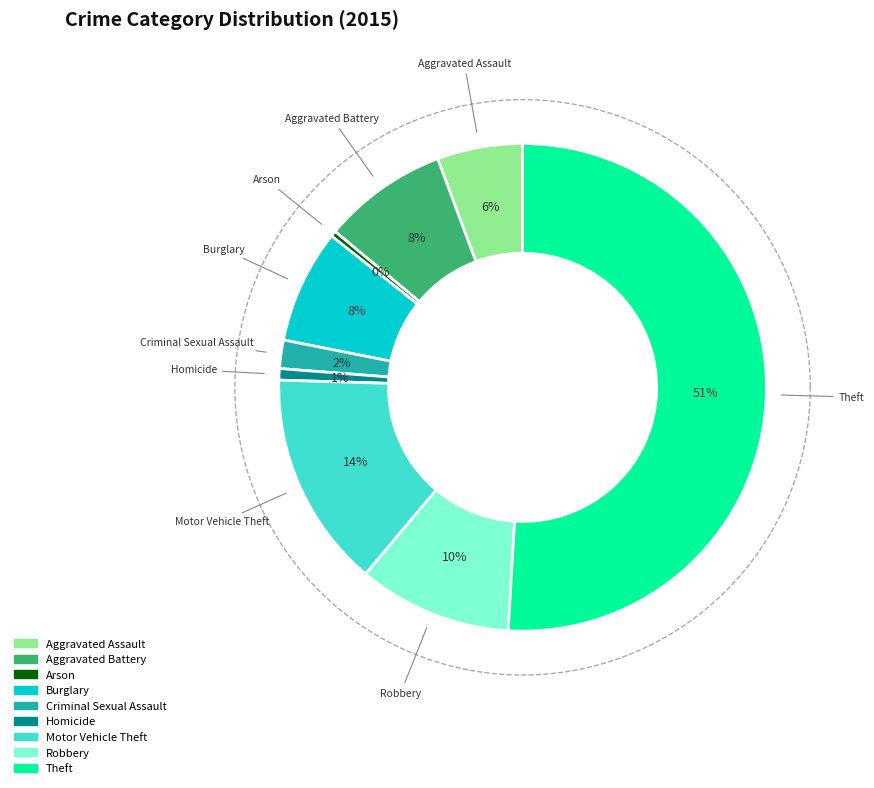

Rank the categories by value from highest to lowest.

Theft, Motor Vehicle Theft, Robbery, Aggravated Battery, Burglary, Aggravated Assault, Criminal Sexual Assault, Homicide, Arson